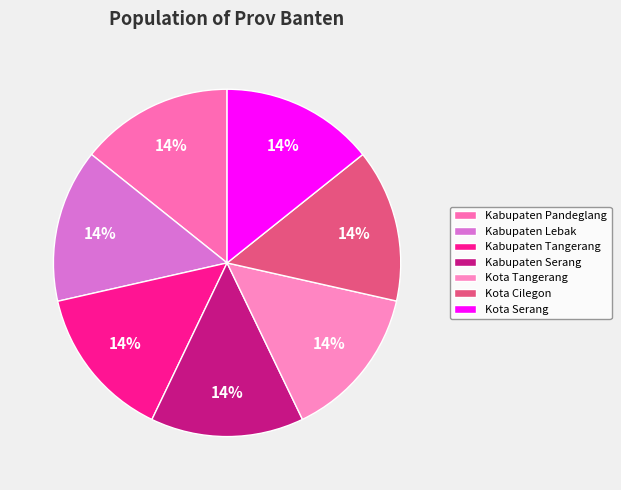

To the nearest percent, what portion does Kota Serang represent?

14%